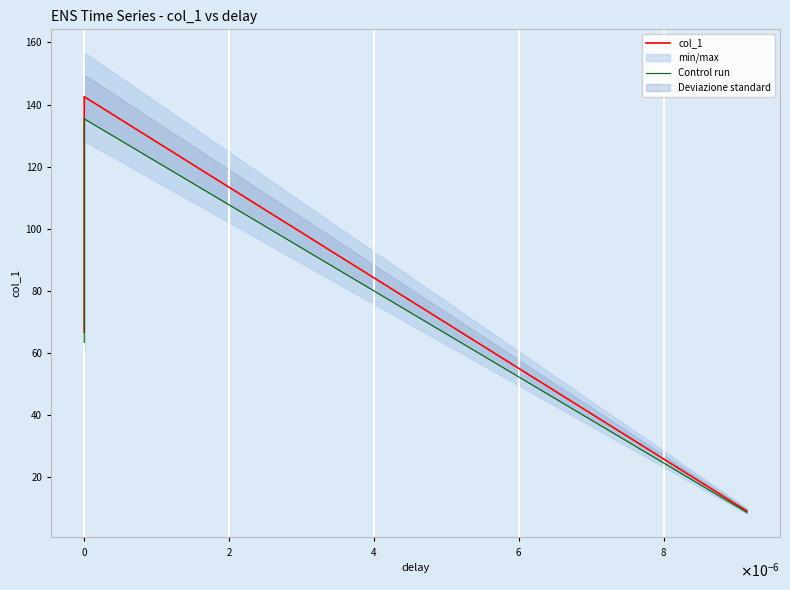

What is the maximum value for col_1?

142.5